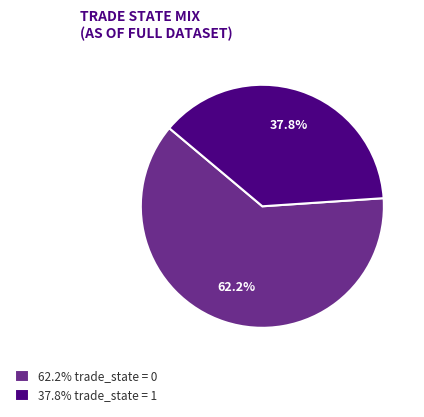

What is the smallest slice in the pie chart?

37.8% trade_state = 1